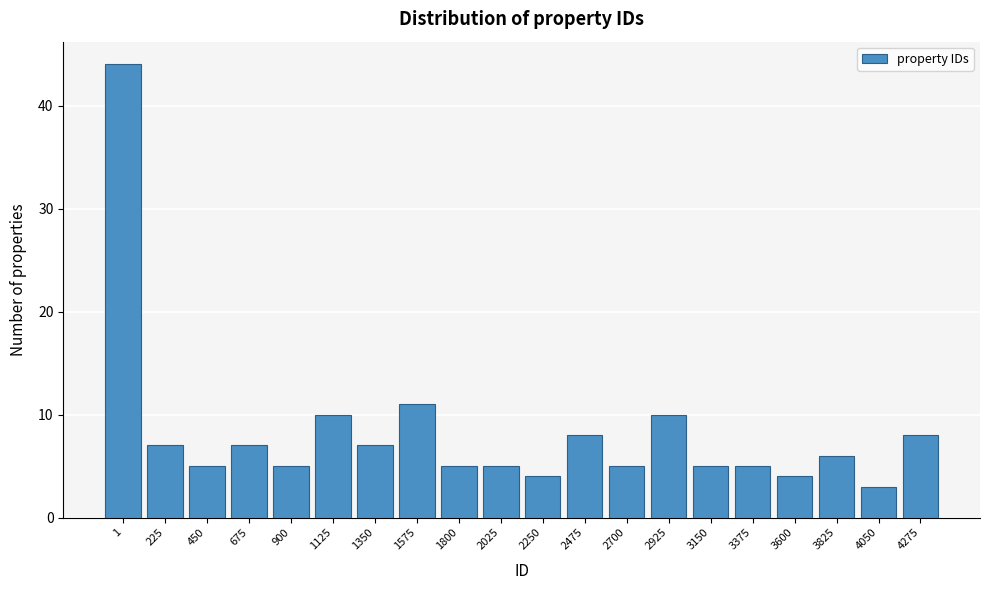

Reading right to left, list all the values displayed in this chart.

8	3	6	4	5	5	10	5	8	4	5	5	11	7	10	5	7	5	7	44